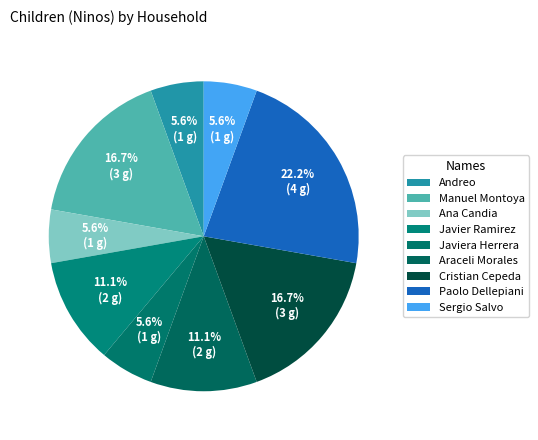

Count the number of slices in the pie.

9